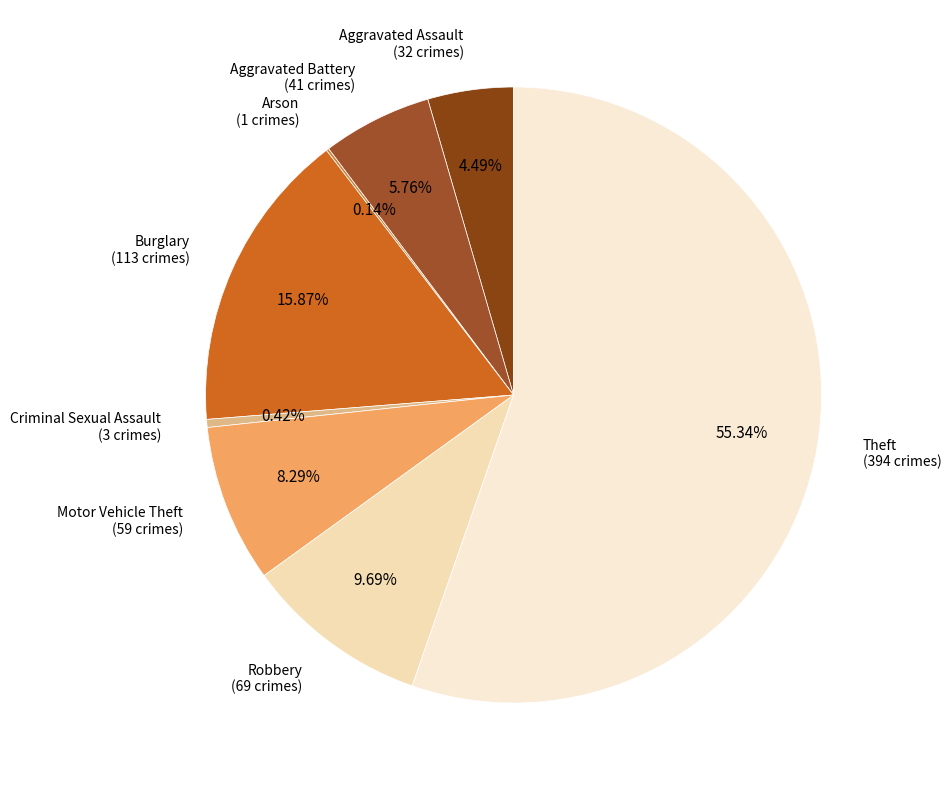

How many slices are in this pie chart?

8